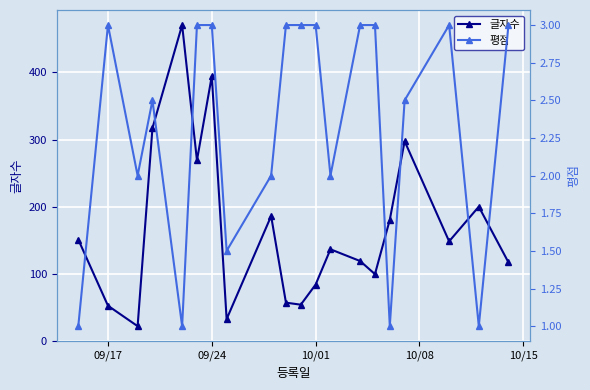

How many interior local valleys does the 글자수 series have?

6